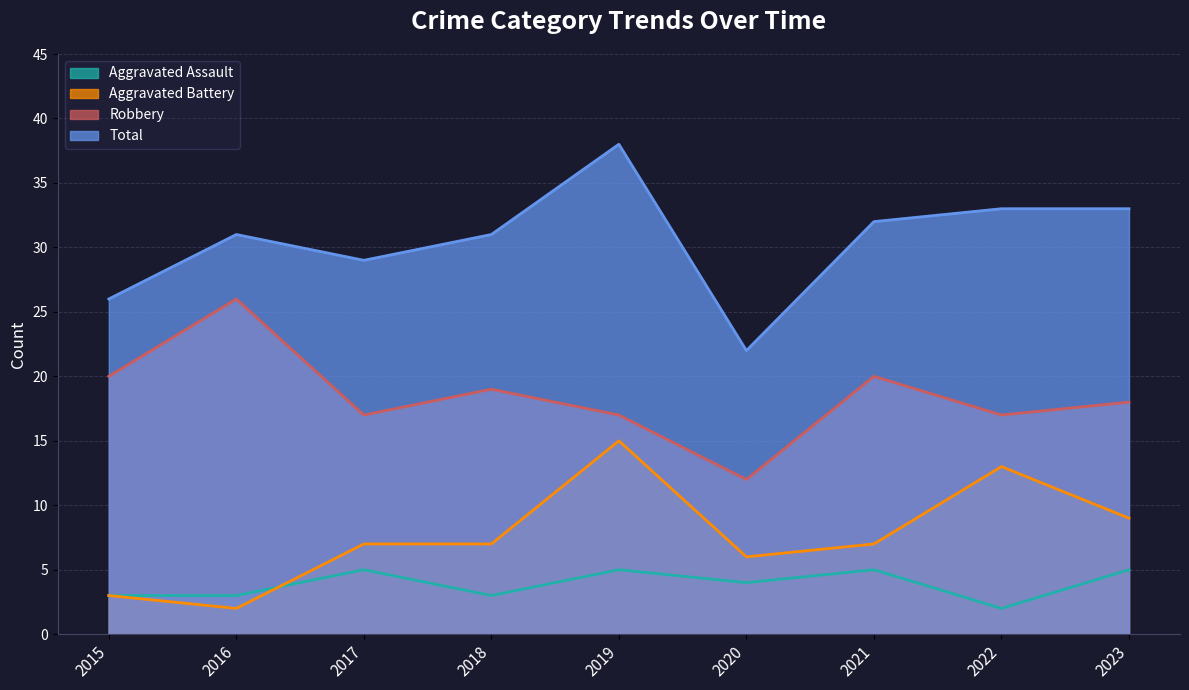

The Robbery series shows 26 at 2016. True or false?

True